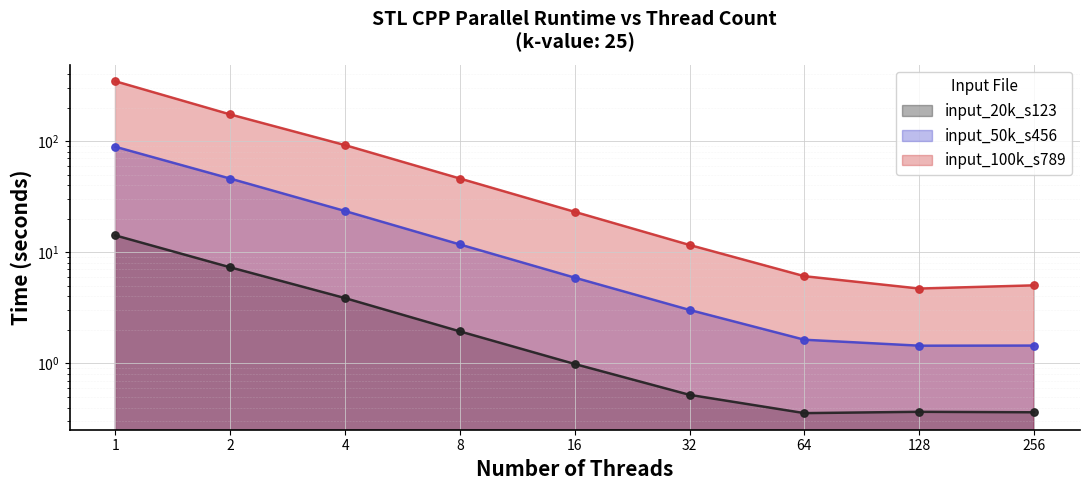

Which series reaches the maximum Y coordinate?

input_100k_s789